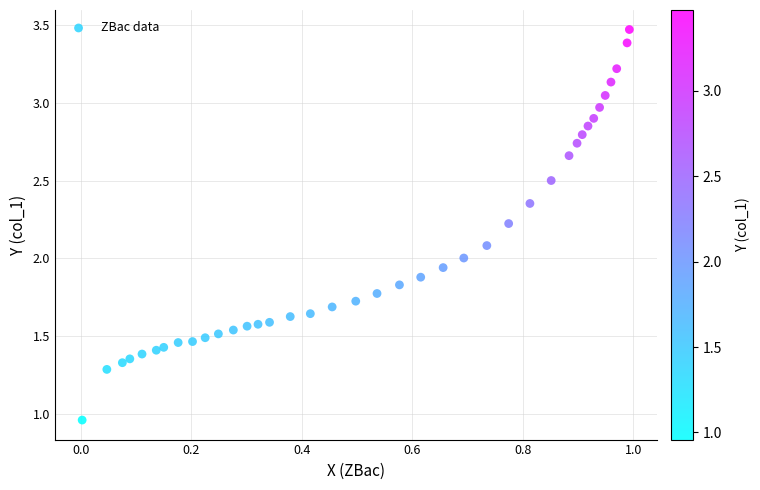

What is the range of Y values (max minus min)?

2.5